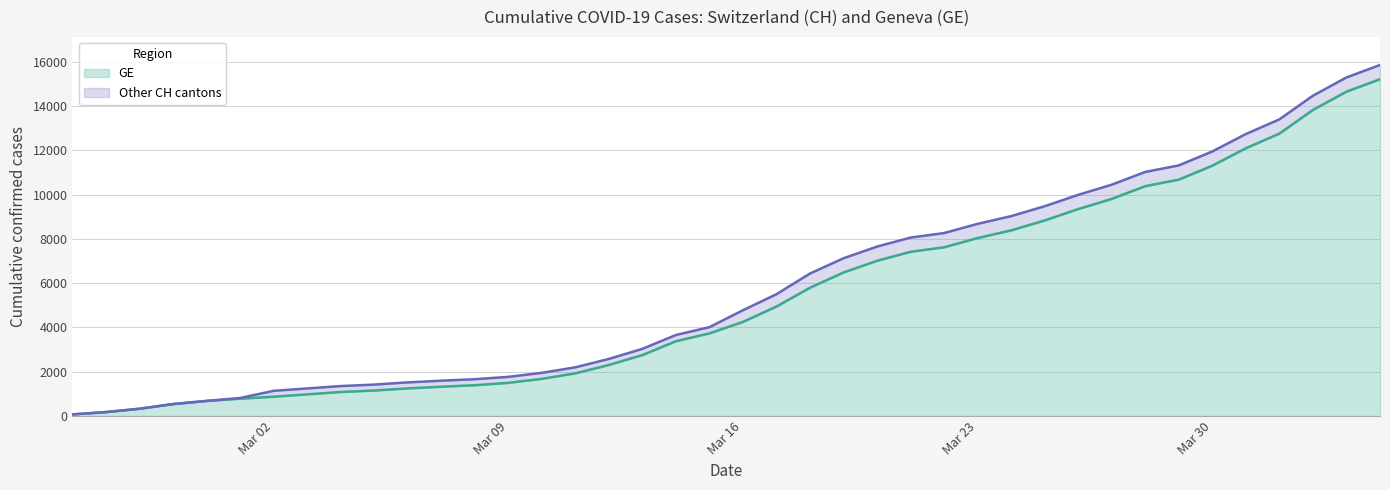

What is the sum of all GE values?

216765